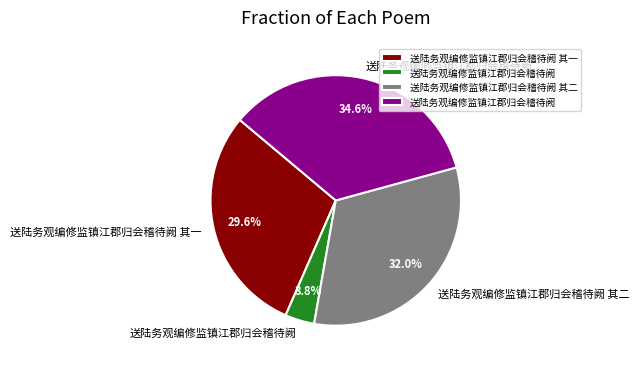

How many slices are in this pie chart?

4